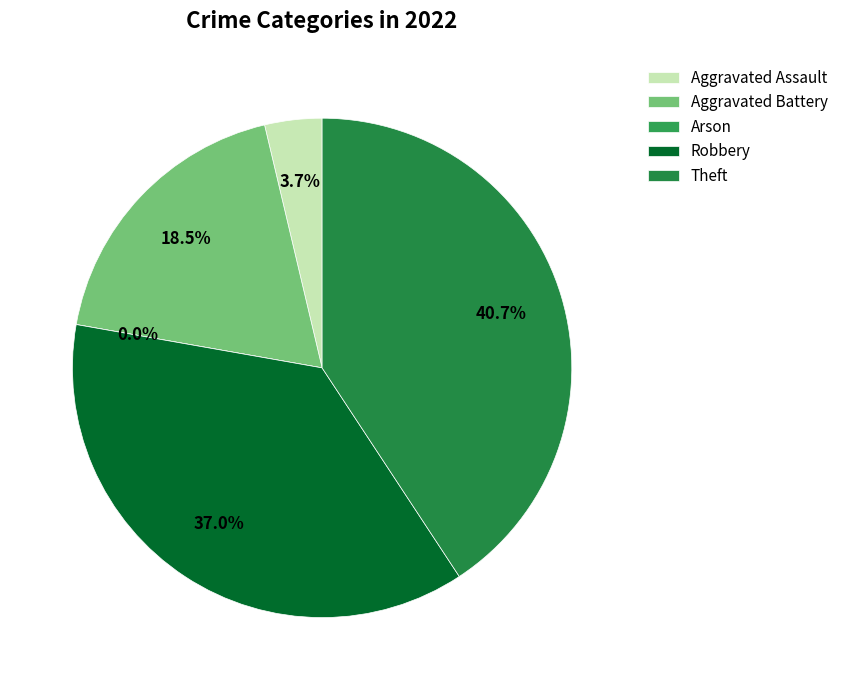

Do Aggravated Battery and Arson together represent more than half of the pie?

No